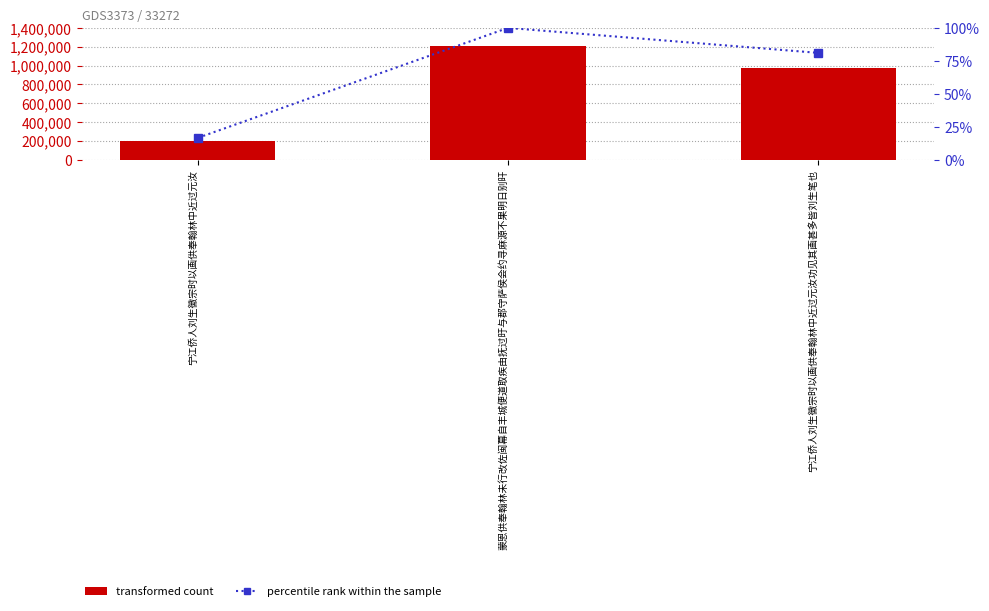

What is the greatest value displayed?

1207765.0